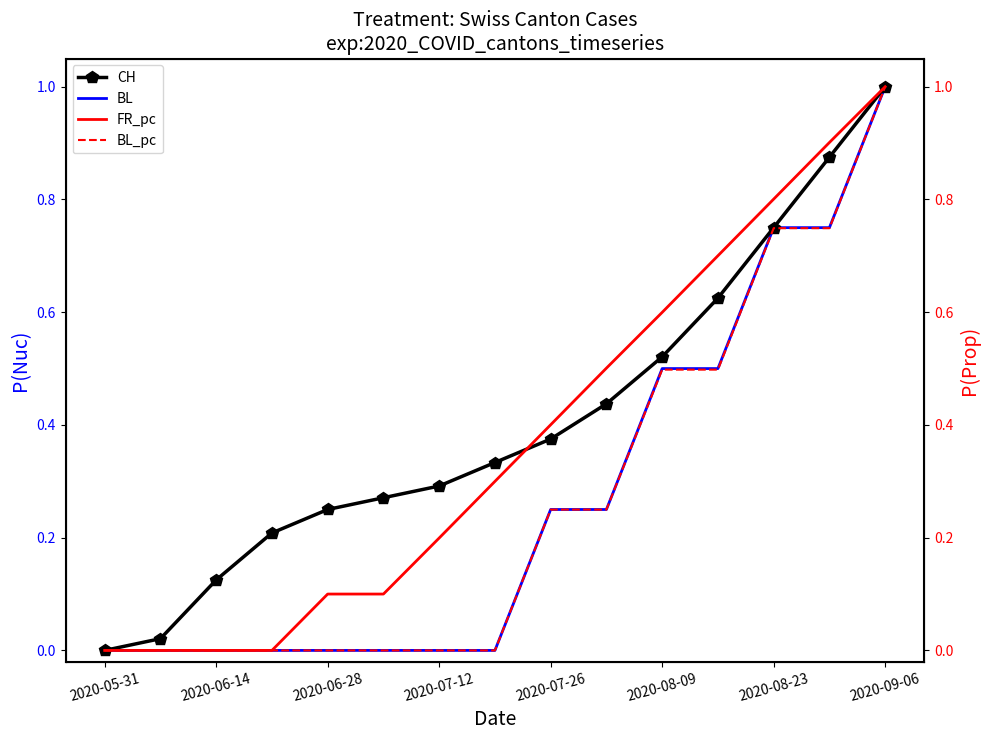

Reading left to right, list all the values displayed in this chart.

CH: 0.0	0.0	0.1	0.2	0.2	0.3	0.3	0.3	0.4	0.4	0.5	0.6	0.8	0.9	1.0
BL: 0.0	0.0	0.0	0.0	0.0	0.0	0.0	0.0	0.2	0.2	0.5	0.5	0.8	0.8	1.0
FR_pc: 0.0	0.0	0.0	0.0	0.1	0.1	0.2	0.3	0.4	0.5	0.6	0.7	0.8	0.9	1.0
BL_pc: 0.0	0.0	0.0	0.0	0.0	0.0	0.0	0.0	0.2	0.2	0.5	0.5	0.7	0.7	1.0